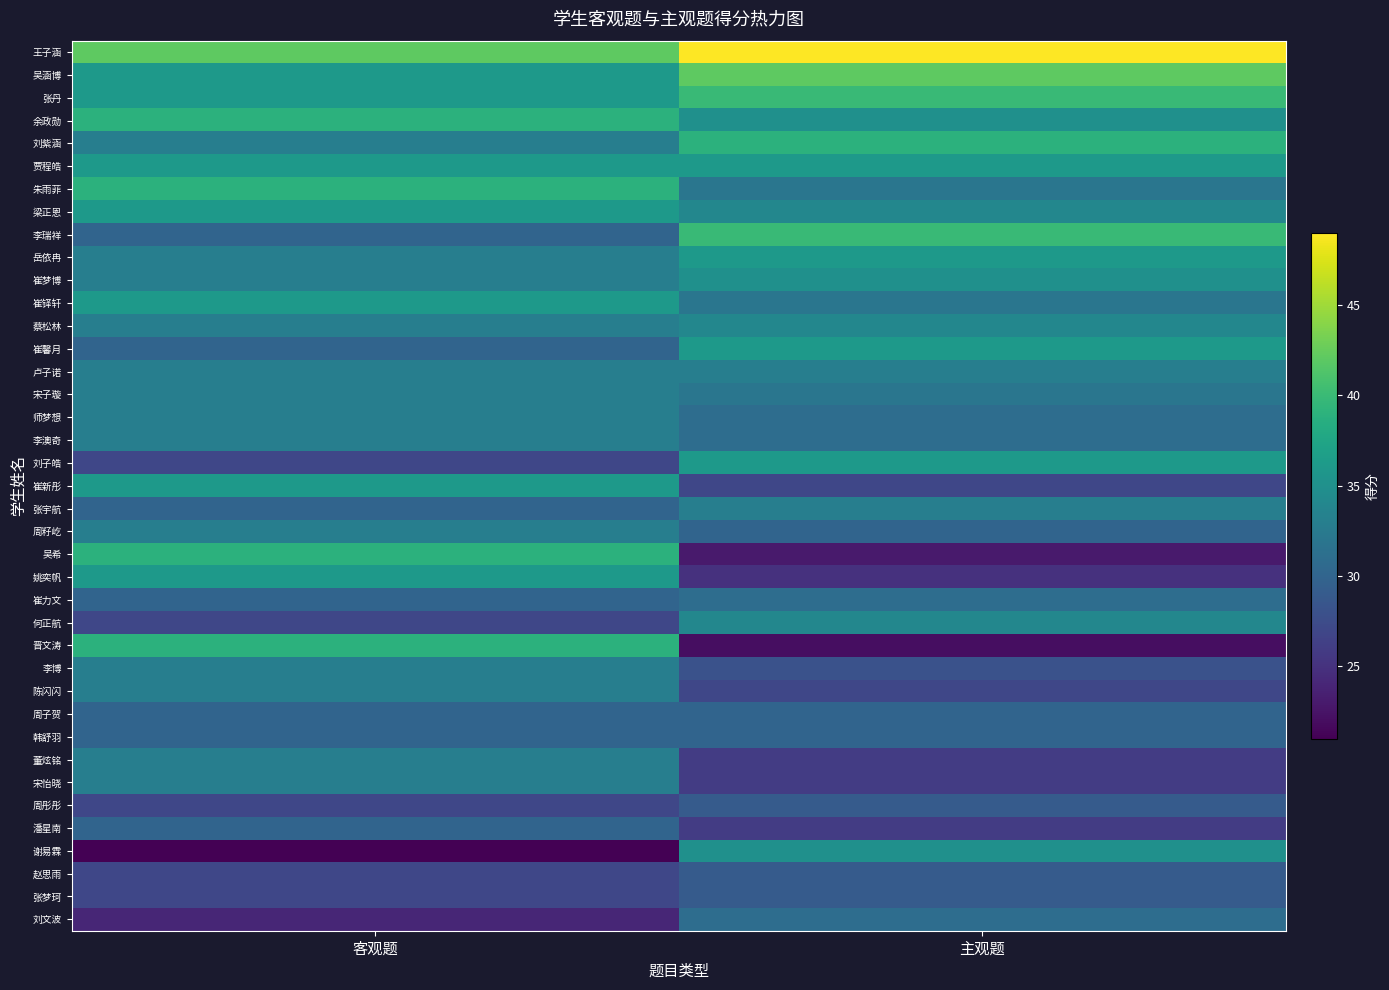

Reading left to right, extract all data points from this chart.

王子涵: 客观题=42	主观题=49
吴涵博: 客观题=36	主观题=42
张丹: 客观题=36	主观题=40
余政勋: 客观题=39	主观题=35
刘紫涵: 客观题=33	主观题=39
贾程皓: 客观题=36	主观题=36
朱雨菲: 客观题=39	主观题=32
梁正恩: 客观题=36	主观题=34
李瑞祥: 客观题=30	主观题=40
岳依冉: 客观题=33	主观题=36
崔梦博: 客观题=33	主观题=35
崔铎轩: 客观题=36	主观题=32
蔡松林: 客观题=33	主观题=34
崔馨月: 客观题=30	主观题=36
卢子诺: 客观题=33	主观题=33
宋子璇: 客观题=33	主观题=32
师梦想: 客观题=33	主观题=31
李澳奇: 客观题=33	主观题=31
刘子皓: 客观题=27	主观题=36
崔新彤: 客观题=36	主观题=27
张宇航: 客观题=30	主观题=33
周籽屹: 客观题=33	主观题=30
吴希: 客观题=39	主观题=23
姚奕帆: 客观题=36	主观题=25
崔力文: 客观题=30	主观题=31
何正航: 客观题=27	主观题=34
晋文涛: 客观题=39	主观题=22
李博: 客观题=33	主观题=28
陈闪闪: 客观题=33	主观题=27
周子贺: 客观题=30	主观题=30
韩舒羽: 客观题=30	主观题=30
董炫铭: 客观题=33	主观题=26
宋怡晓: 客观题=33	主观题=26
周彤彤: 客观题=27	主观题=29
潘星南: 客观题=30	主观题=26
谢易霖: 客观题=21	主观题=35
赵思雨: 客观题=27	主观题=29
张梦珂: 客观题=27	主观题=29
刘文波: 客观题=24	主观题=31